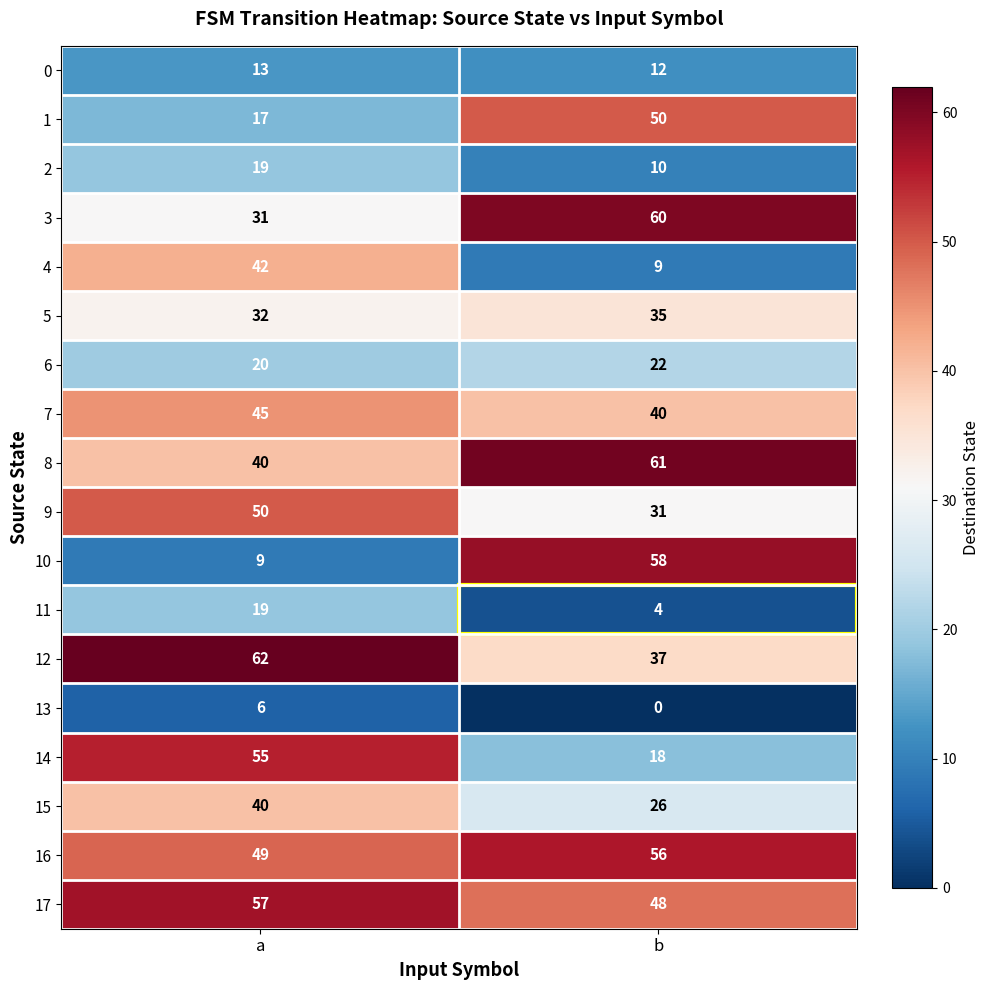

What is the average value of the 1 series?

34